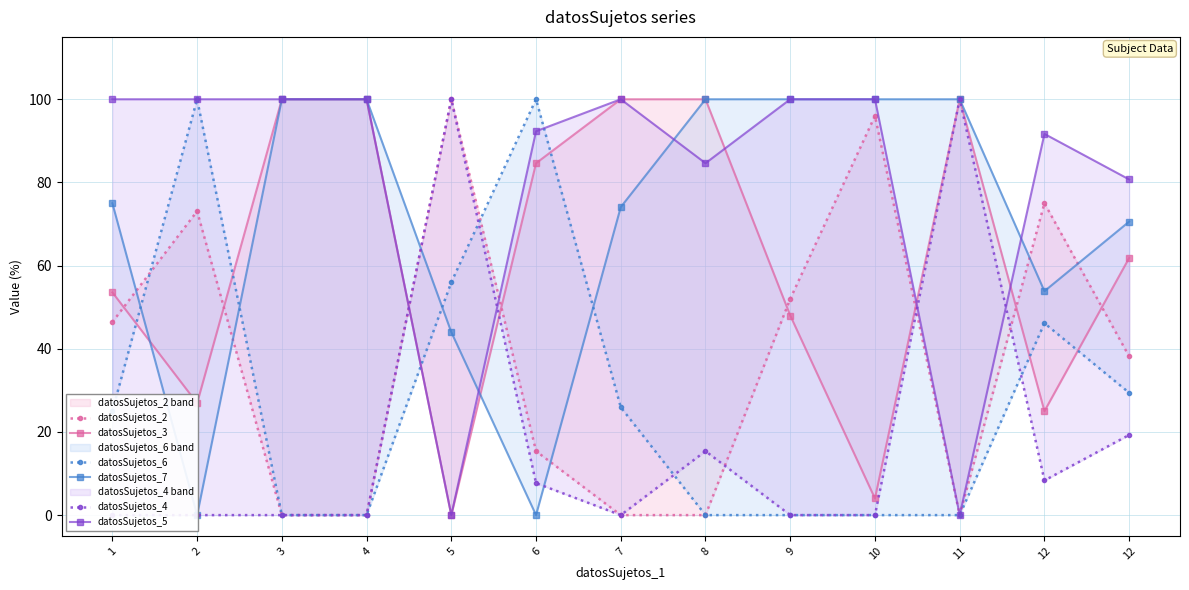

The value of datosSujetos_4 at 4 is 0.0. True or false?

True